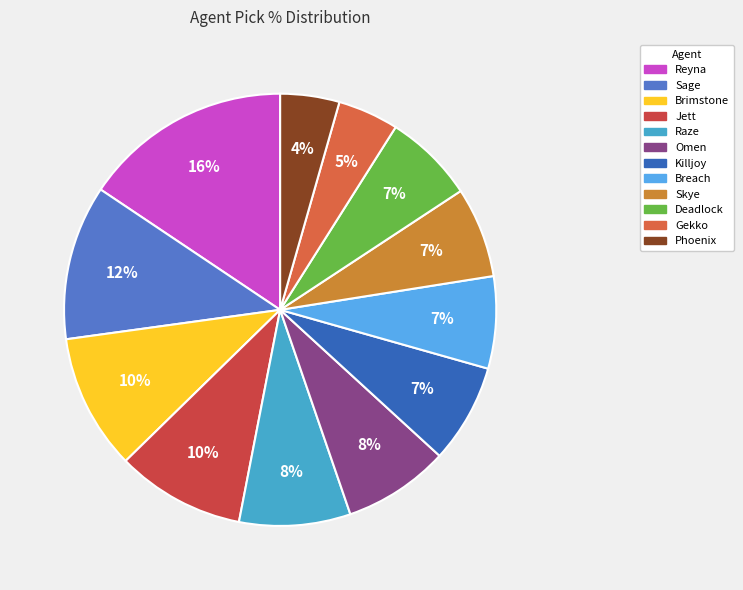

Is the sum of Brimstone and Deadlock greater than half?

No